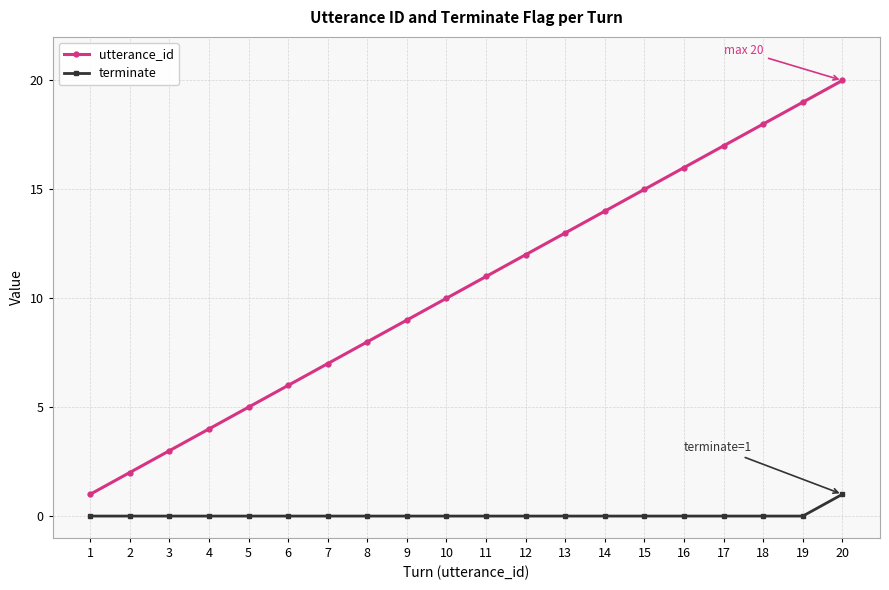

True or false: terminate and utterance_id cross at least once.

False